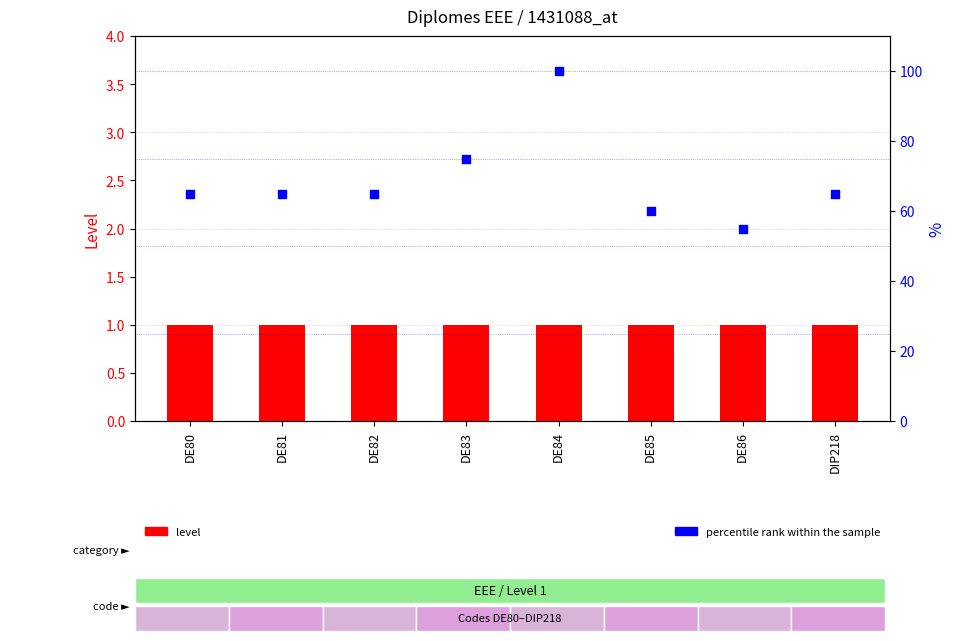

What is the total value across all series at DE82?

66